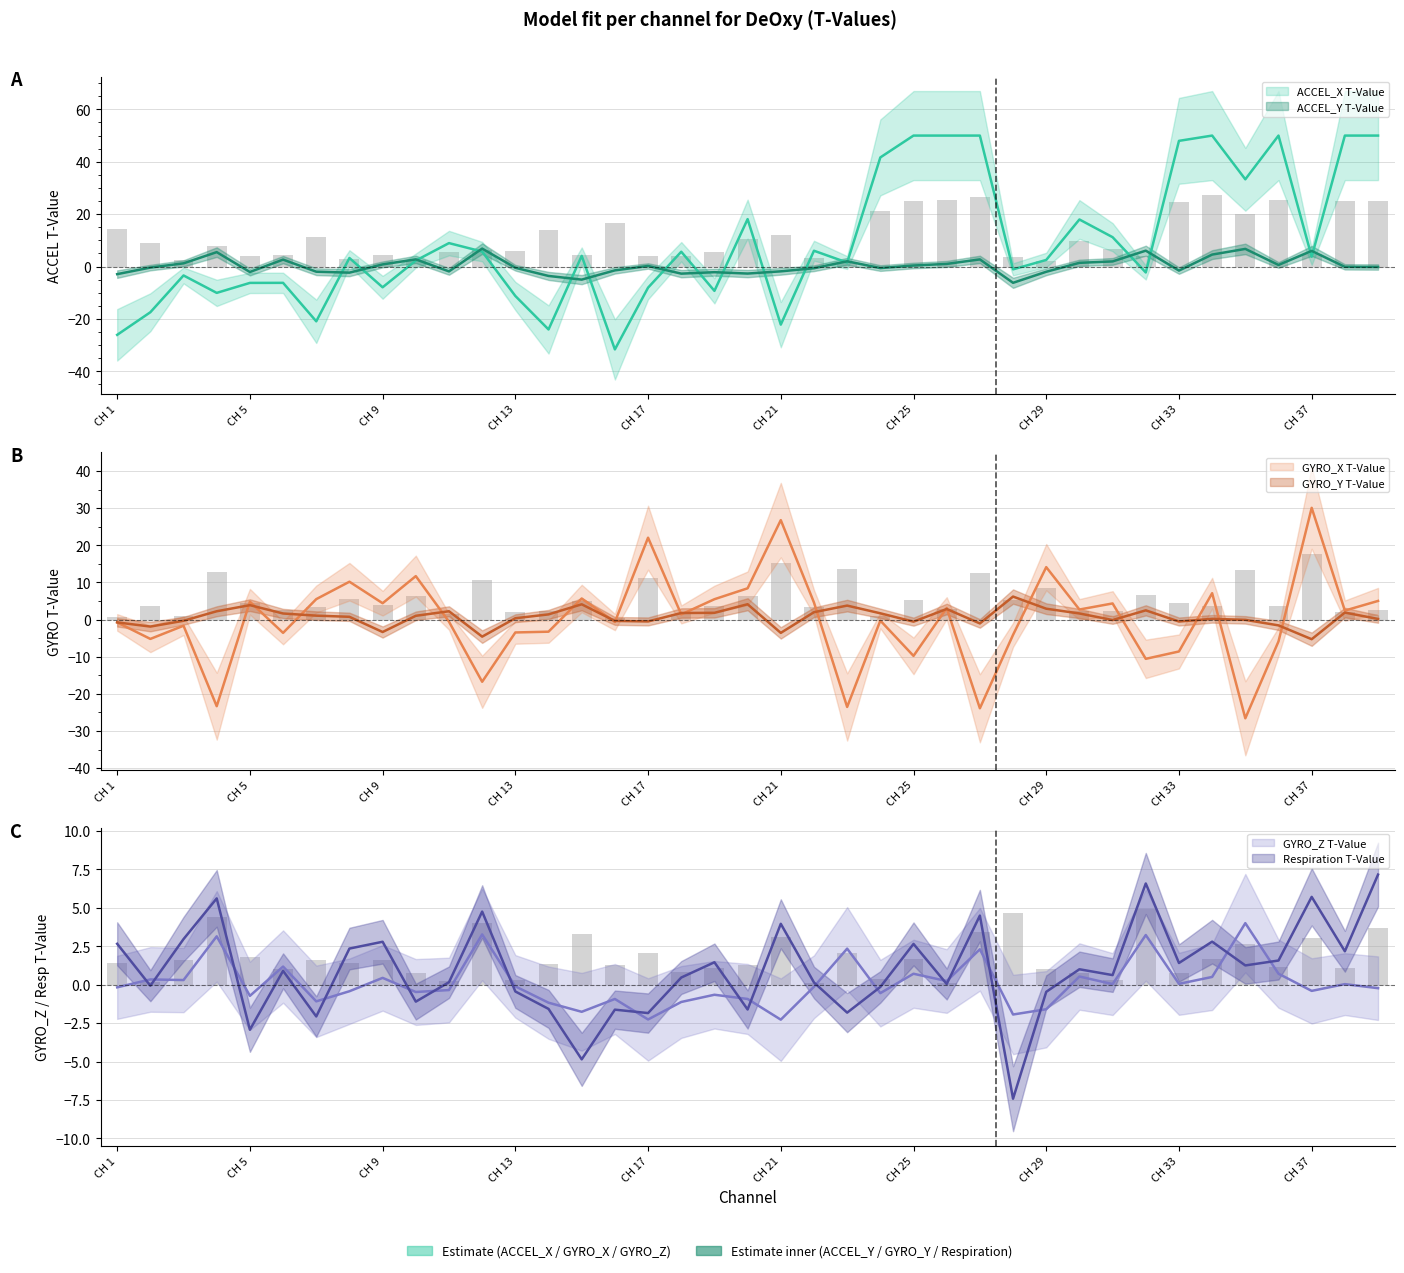

What is the difference between the maximum and minimum values in the GYRO_Y T-Value series?

11.5